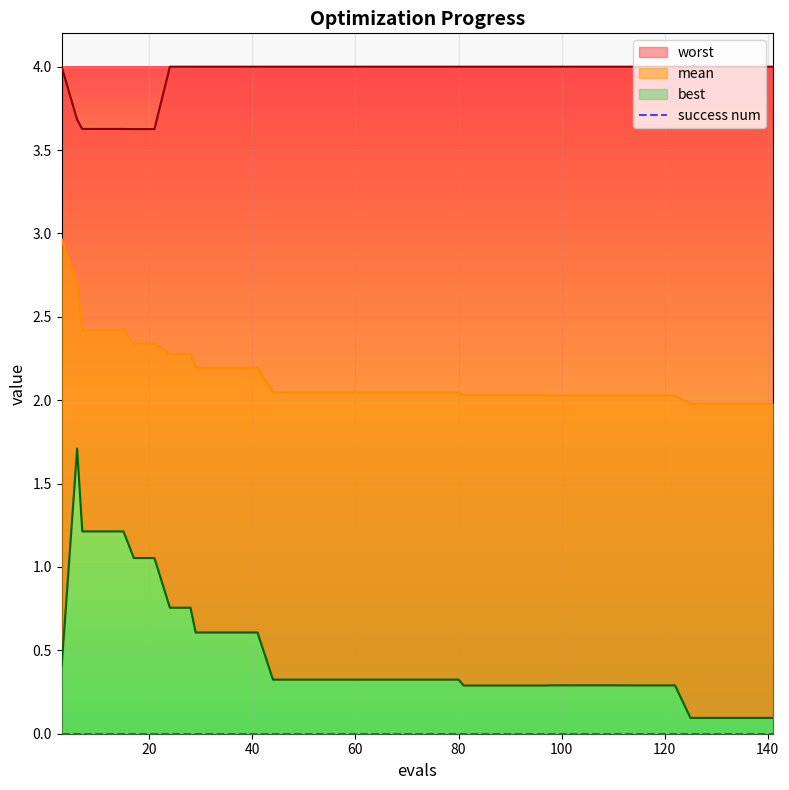

Rank the series at 33 from highest to lowest value.

worst, mean, best